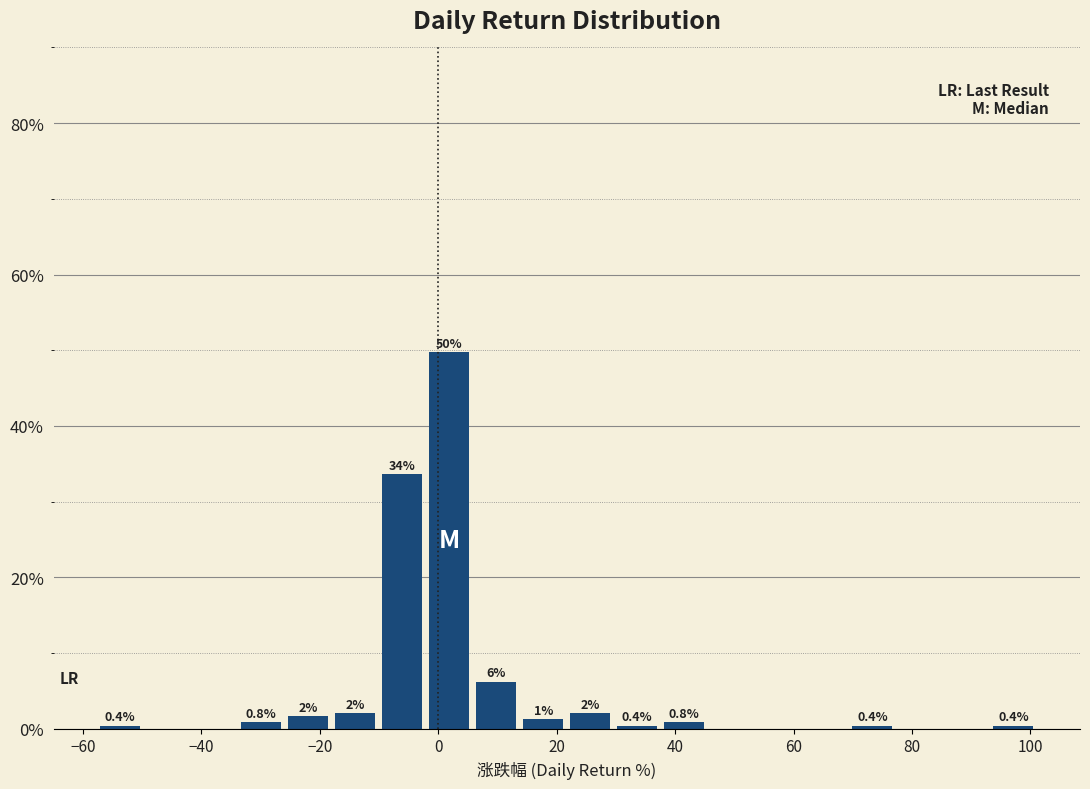

Around what value on the x-axis is the tallest bar? Give the approximate position of its centre, as read against the axis.

2